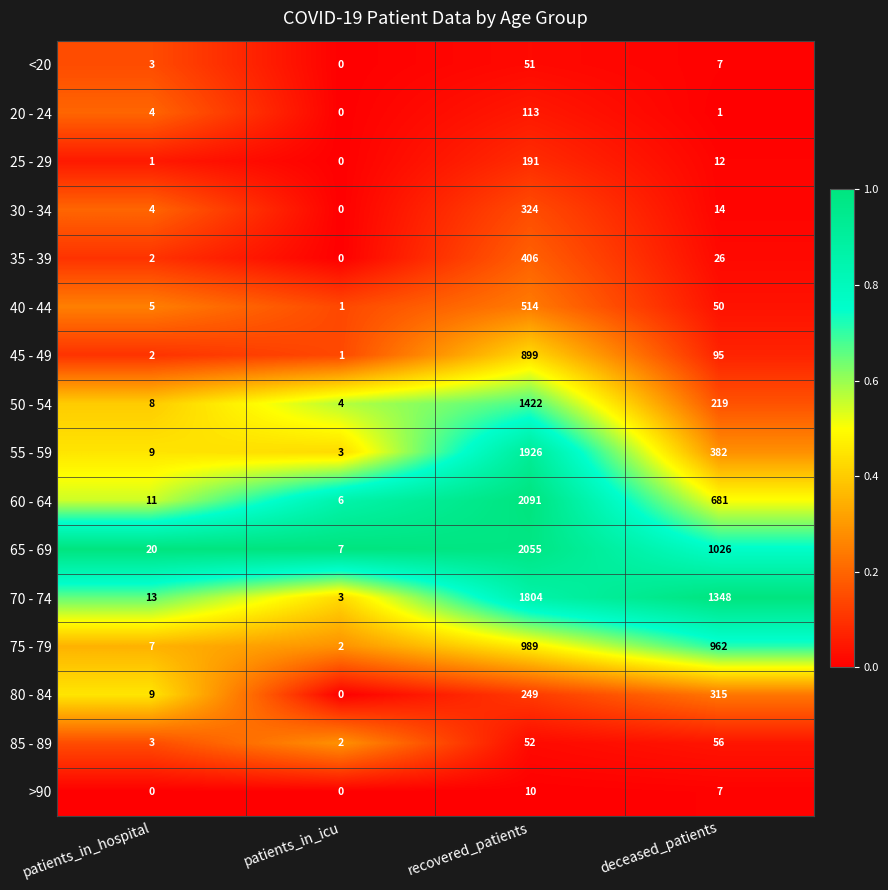

At recovered_patients, list the series in order from largest to smallest.

60 - 64, 65 - 69, 55 - 59, 70 - 74, 50 - 54, 75 - 79, 45 - 49, 40 - 44, 35 - 39, 30 - 34, 80 - 84, 25 - 29, 20 - 24, 85 - 89, <20, >90